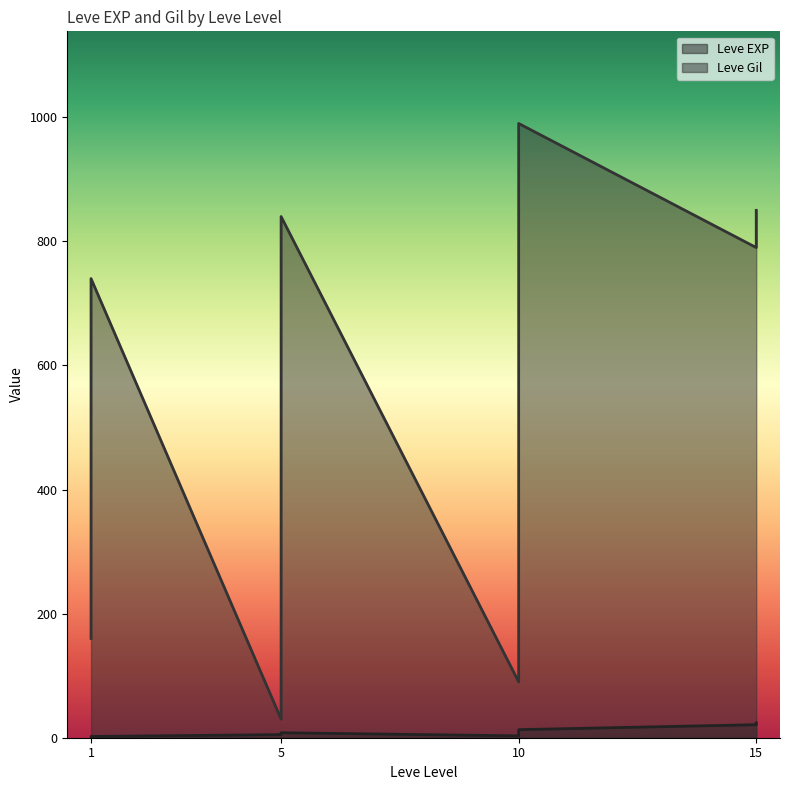

Count the number of data series in this chart.

2